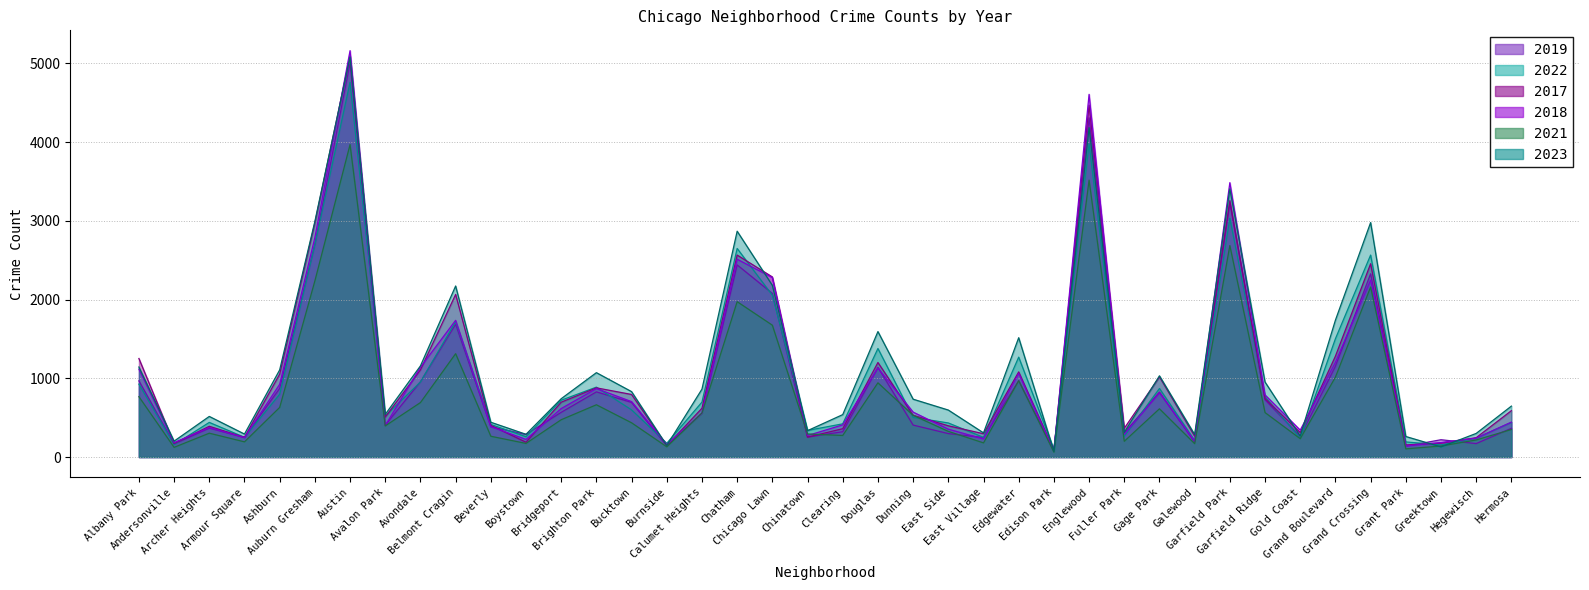

True or false: 2021 has more than 2 points higher than both neighbors.

True